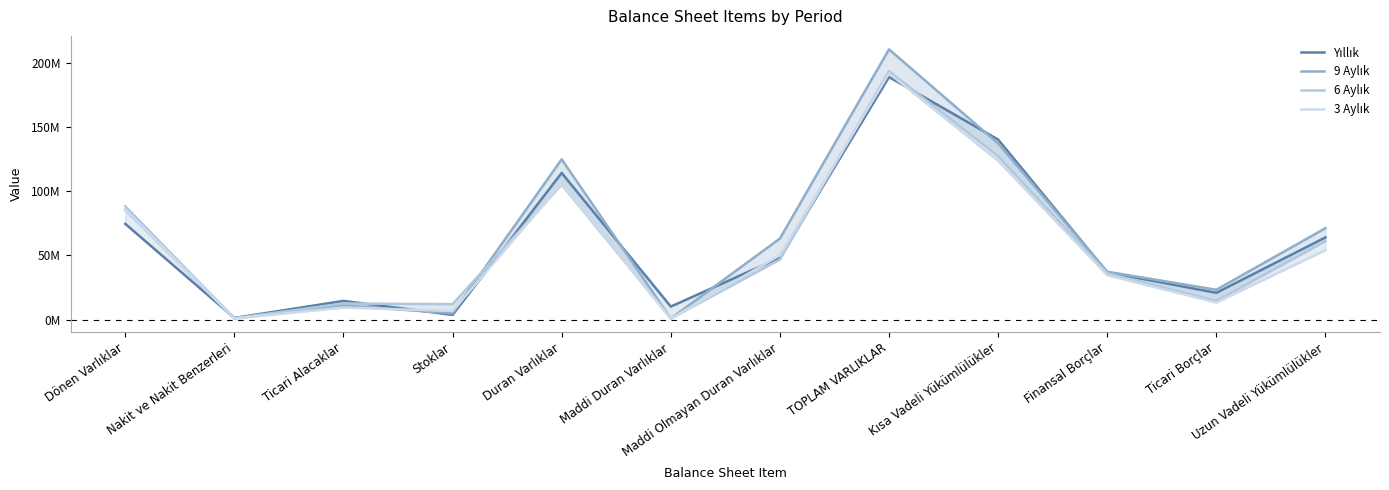

Reading left to right, transcribe all the data shown in this chart.

Yıllık: 74596207	1354620	14599858	3722027	114181827	10204253	48257556	188778034	140170108	36891527	20908831	63995409
9 Aylık: 85558400	1112361	11048324	4937780	124775863	930911	63117426	210334263	137090547	37315689	23293369	71190332
6 Aylık: 88258148	1098218	12562397	12104607	105109032	1006795	46806677	193367180	127146921	36112076	14577292	61125339
3 Aylık: 85741453	939740	9439843	6778308	105922728	804280	50160034	191664181	123645714	34609193	13368452	54095948